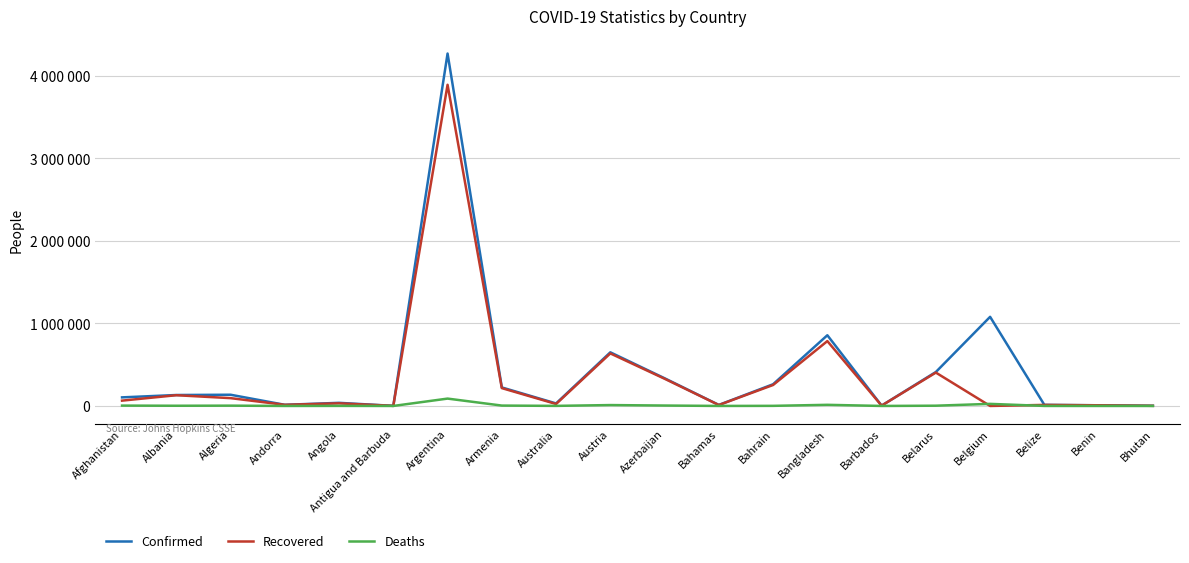

Rank the series by their average value, from lowest to highest.

Deaths, Recovered, Confirmed